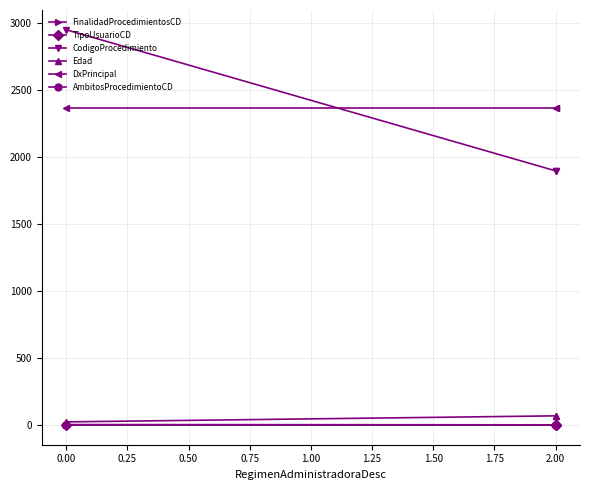

How many categories are shown in the chart?

3